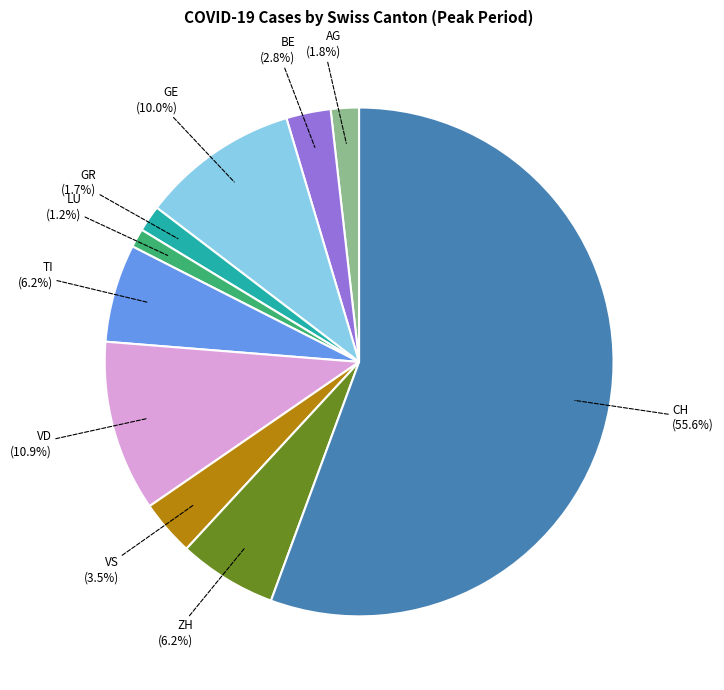

Which slice is the largest?

CH